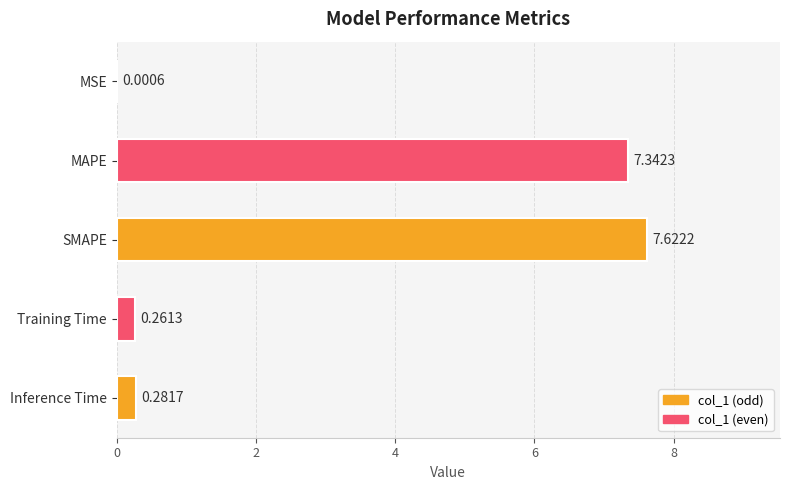

Between MSE and Inference Time, which is larger?

Inference Time